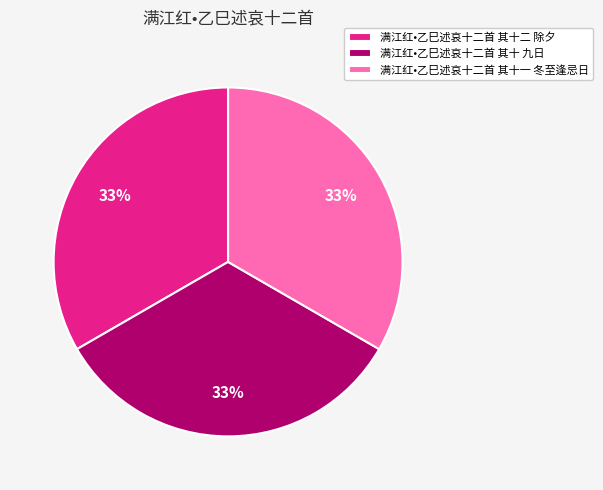

What is the ratio of the value at 满江红•乙巳述哀十二首 其十二 除夕 to the value at 满江红•乙巳述哀十二首 其十 九日?

1.0